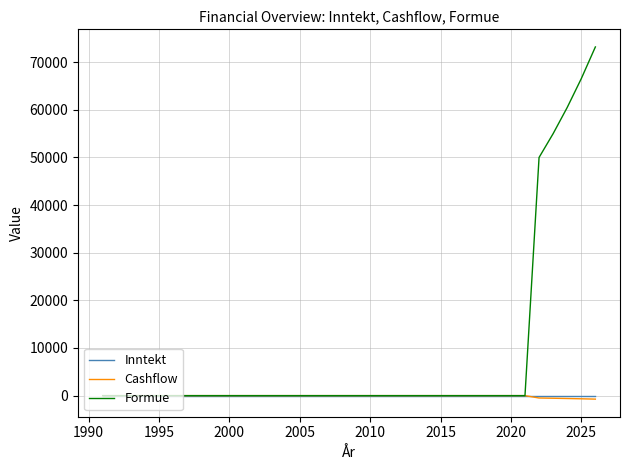

Which series has the largest range (max minus min)?

Formue